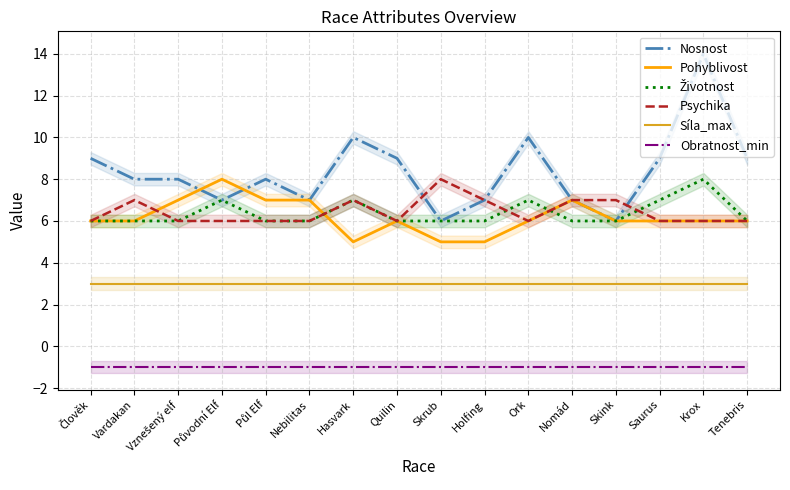

What is the maximum value shown in the chart?

14